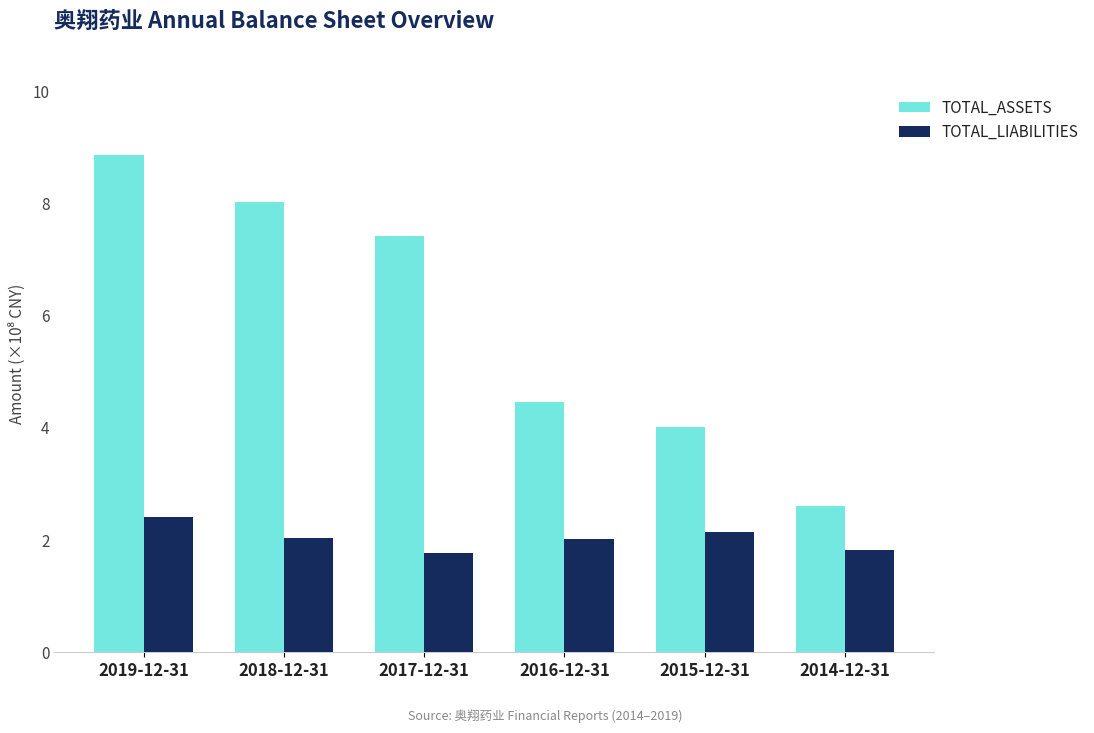

Is it true that TOTAL_LIABILITIES equals 3.3 at 2014-12-31?

False